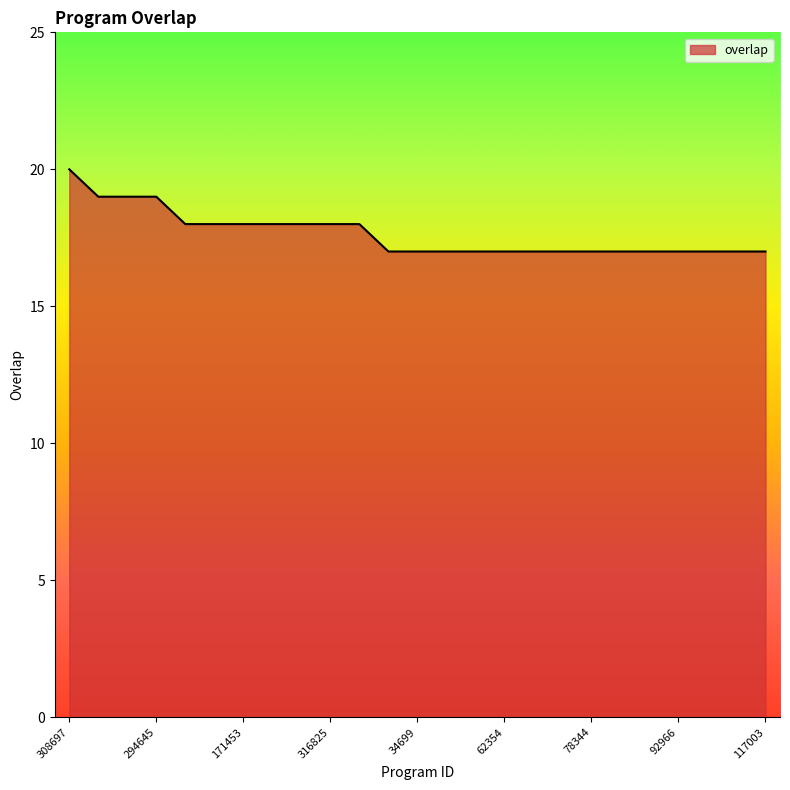

What is the smallest value displayed?

17